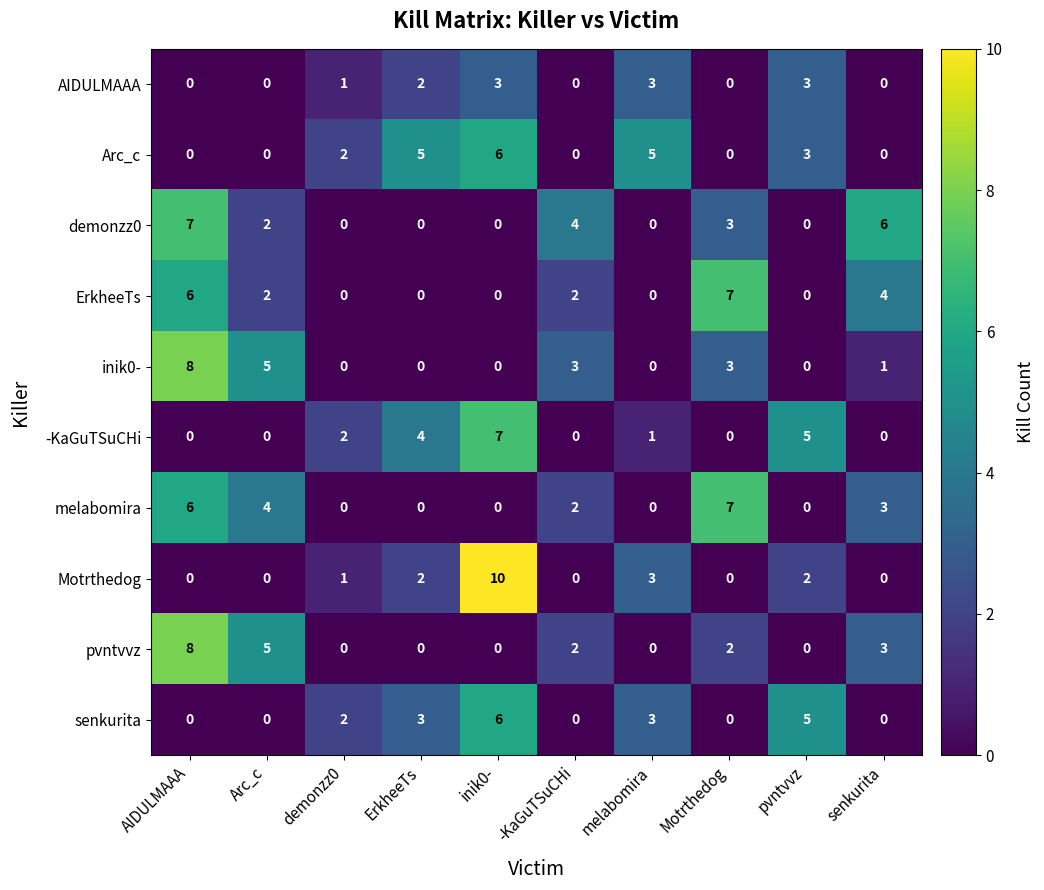

What is the difference between the Motrthedog values at Motrthedog and inik0-?

10